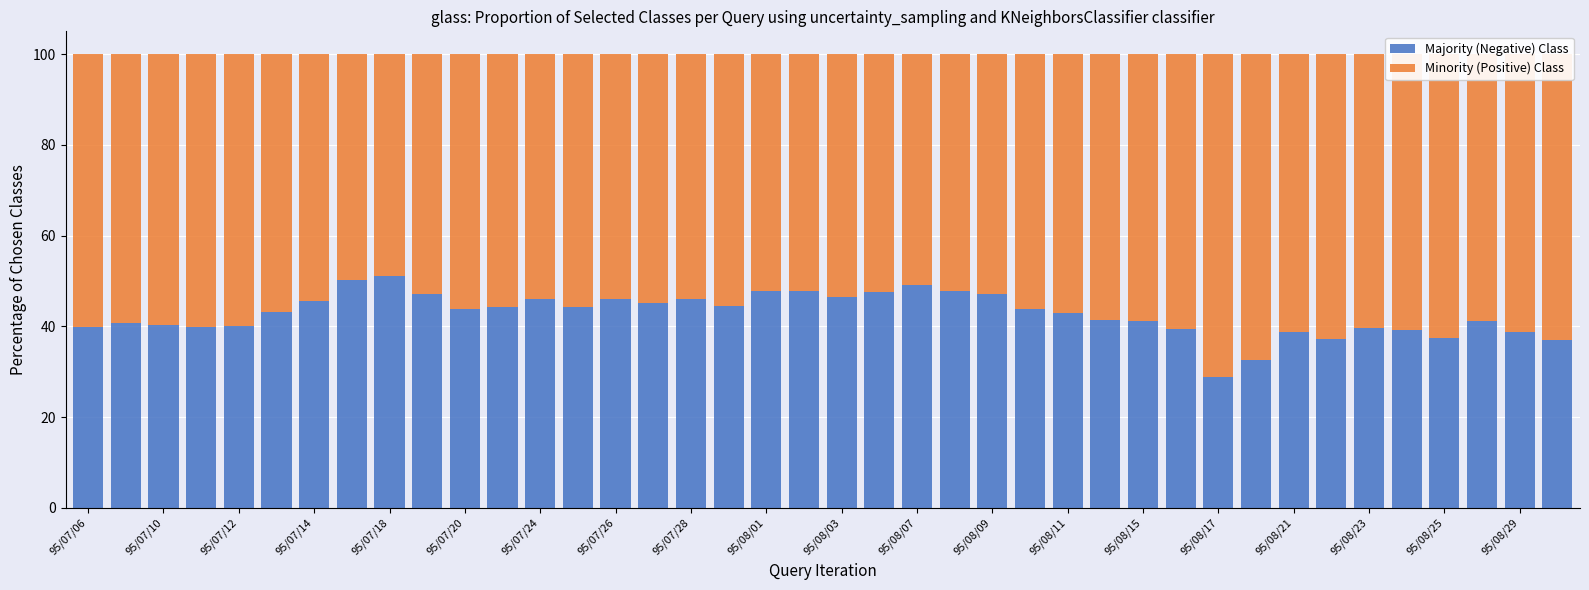

What is the average value of the Majority (Negative) Class series?

42.8